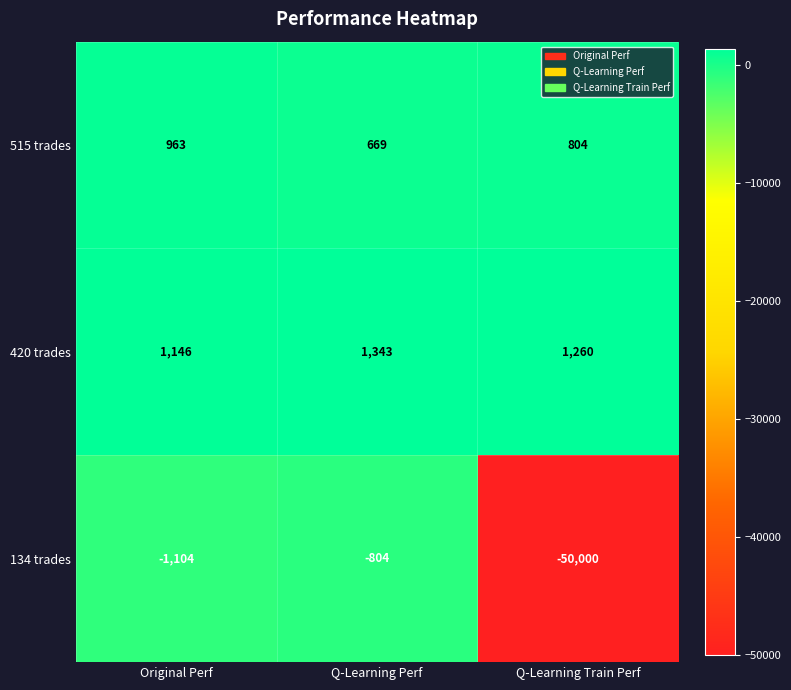

Read the 515 trades value at Q-Learning Perf.

669